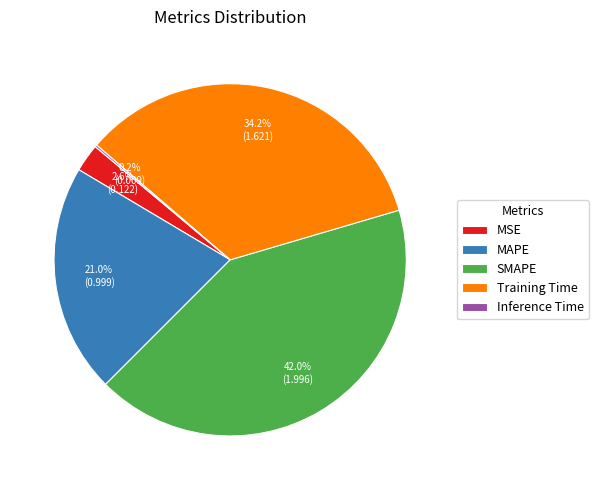

Which has a higher value, SMAPE or Training Time?

SMAPE